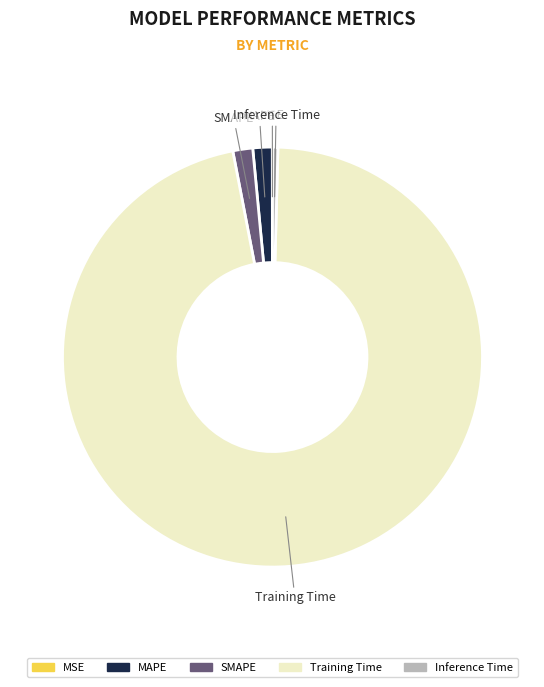

Which slice is the largest?

Training Time